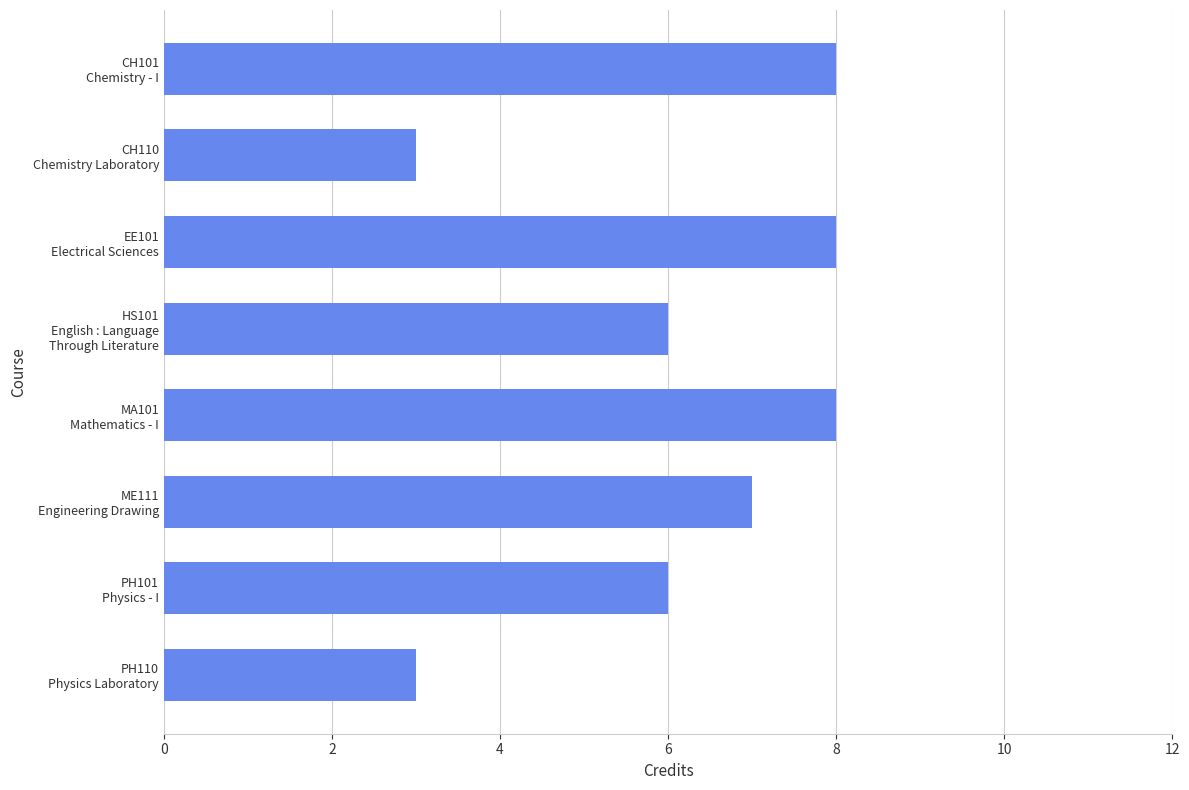

What is the smallest value displayed?

3